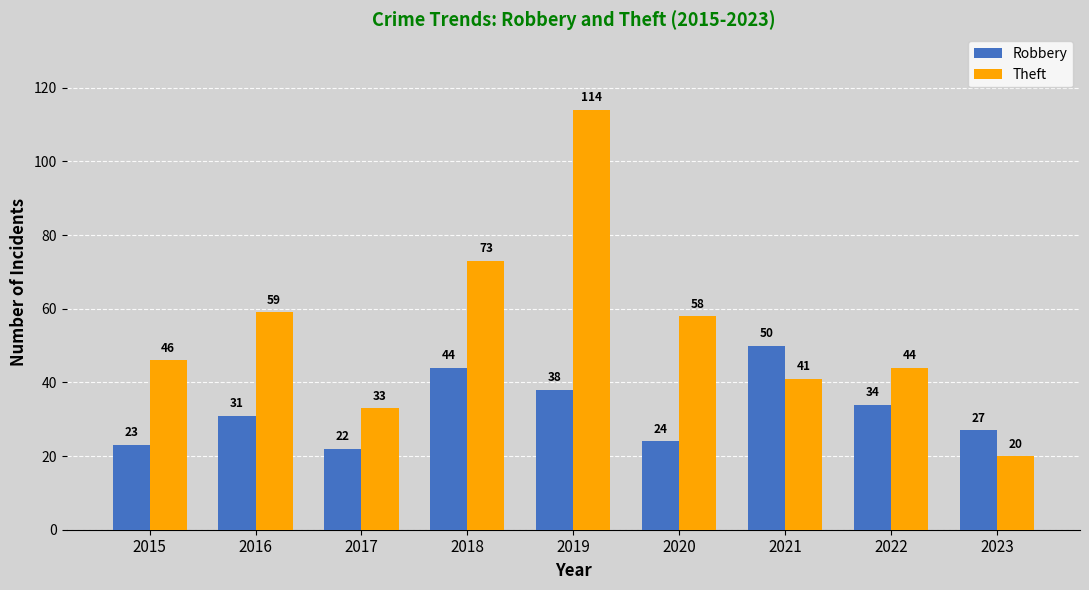

What is the value of the Robbery bar at the 5th from the left?

38